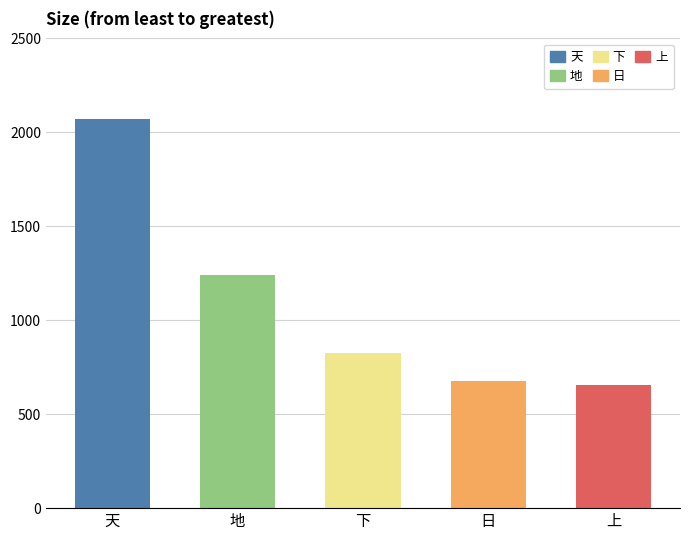

Approximately how many times larger is the value at 地 compared to 日?

1.8